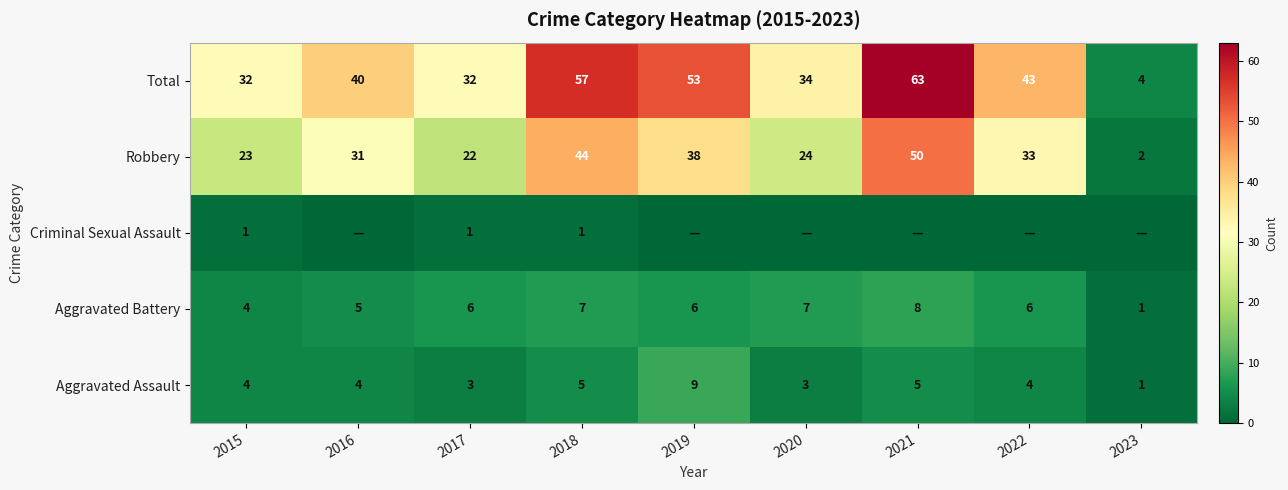

True or false: Criminal Sexual Assault has a value of 2 at 2018.

False